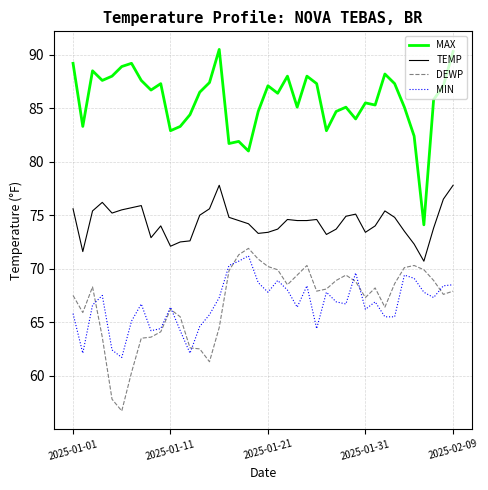

True or false: TEMP and MIN cross at least once.

False